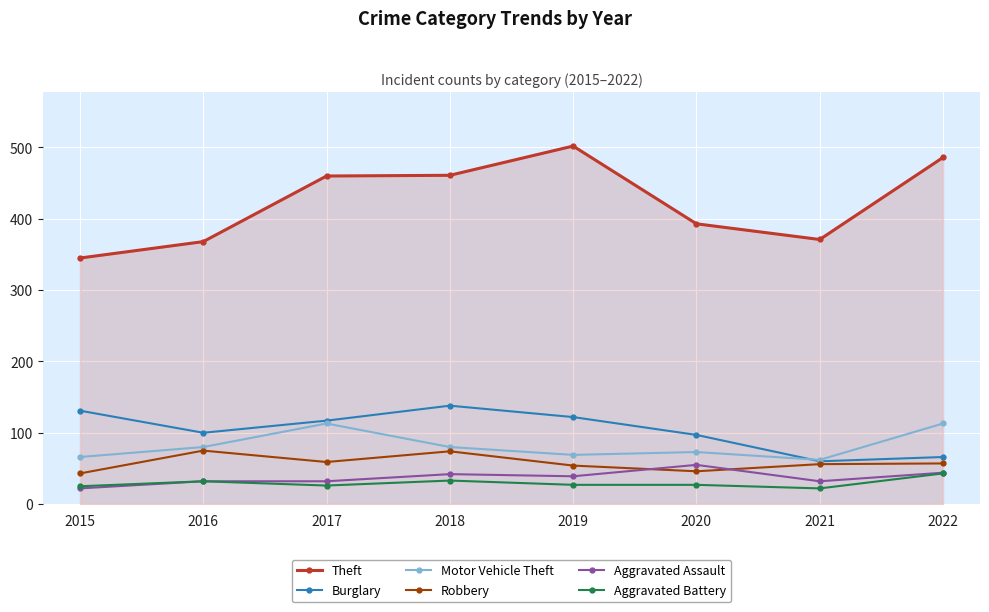

What is the value of the Burglary point at the 1st from the left?

131